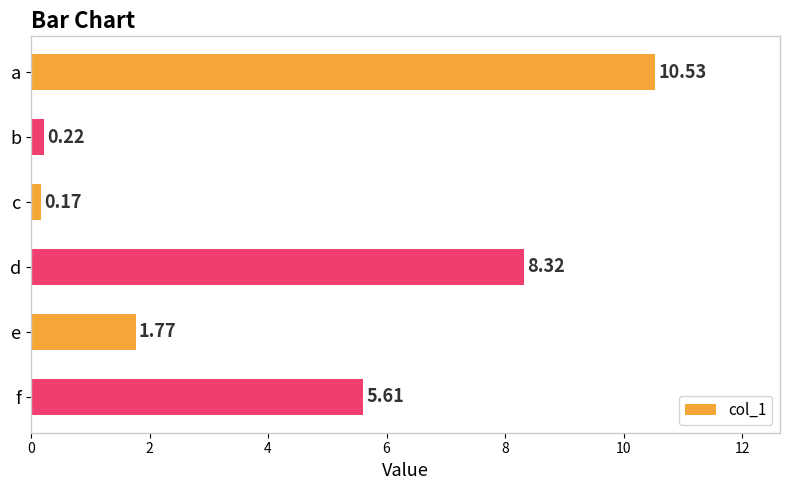

Rank the categories by value from lowest to highest.

c, b, e, f, d, a